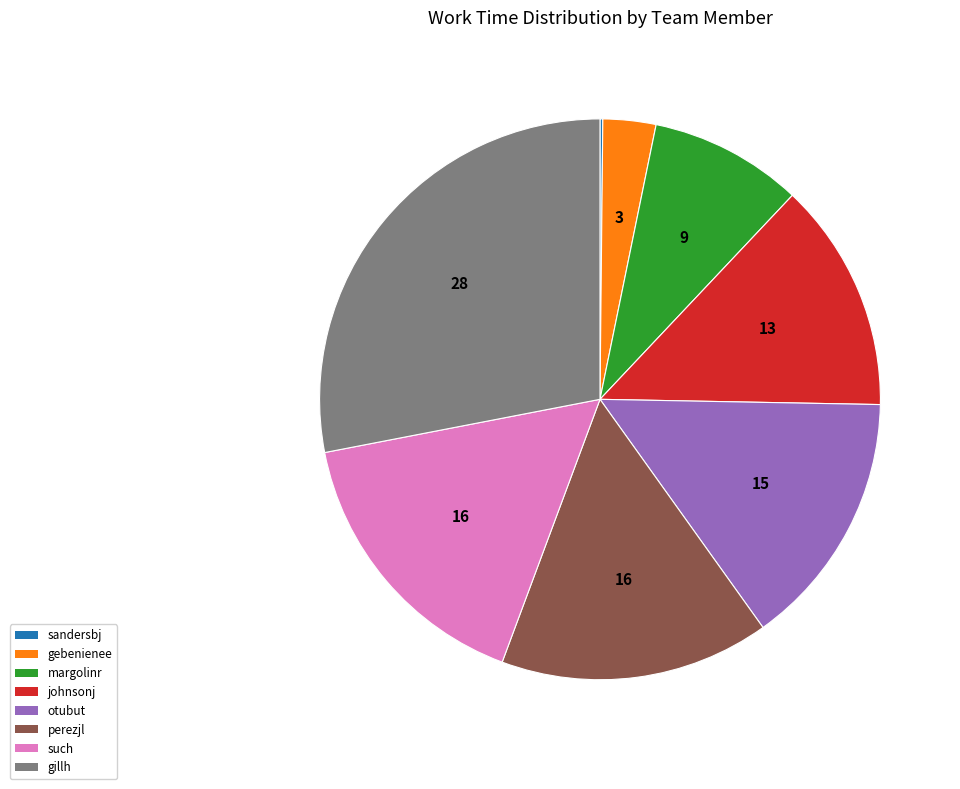

Is there a majority slice in this chart?

No